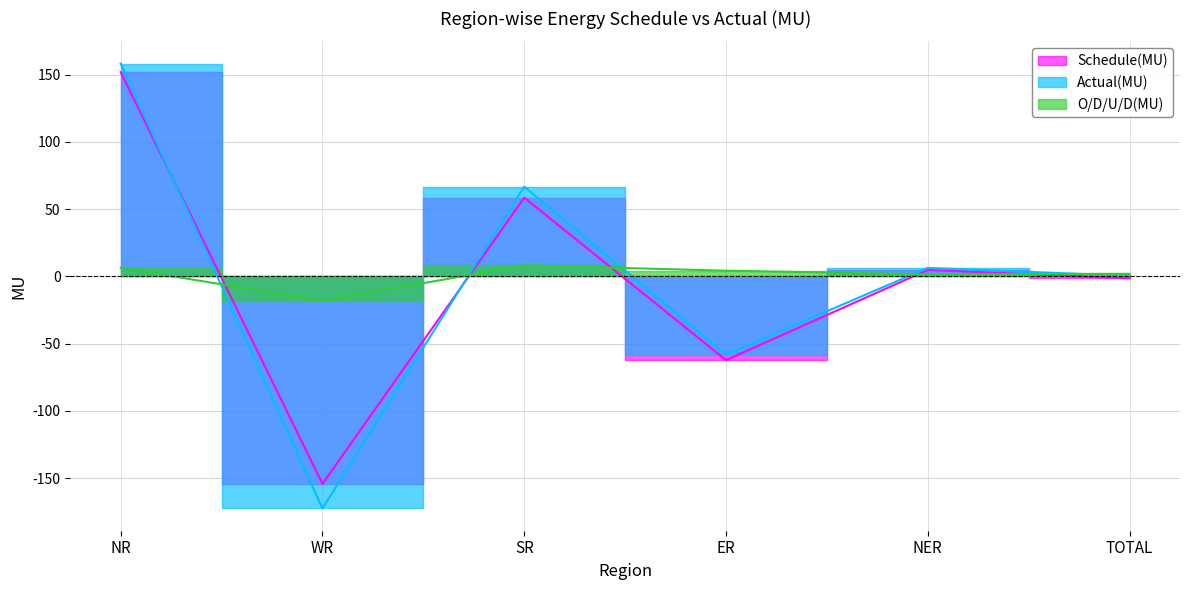

List the series in order of their peak value, highest first.

Actual(MU), Schedule(MU), O/D/U/D(MU)